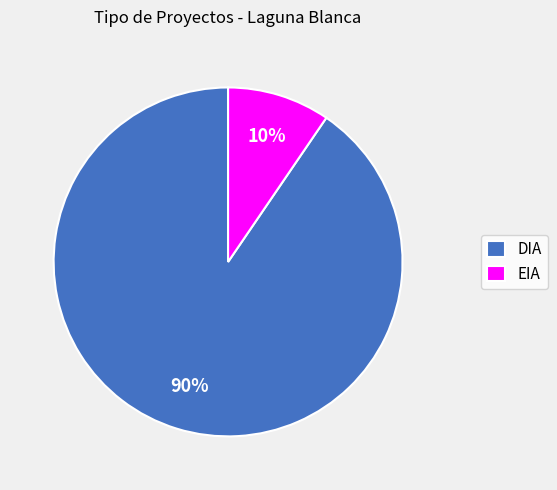

To the nearest percent, what portion does DIA represent?

90%